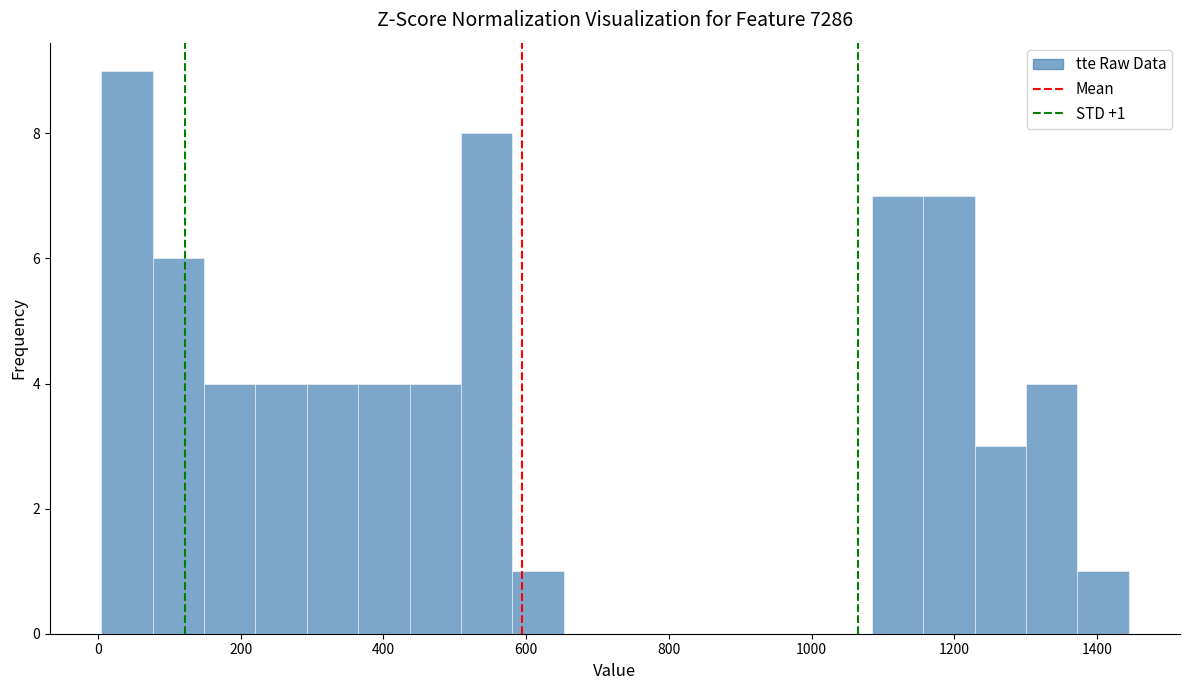

Around what value on the x-axis is the tallest bar? Give the approximate position of its centre, as read against the axis.

40